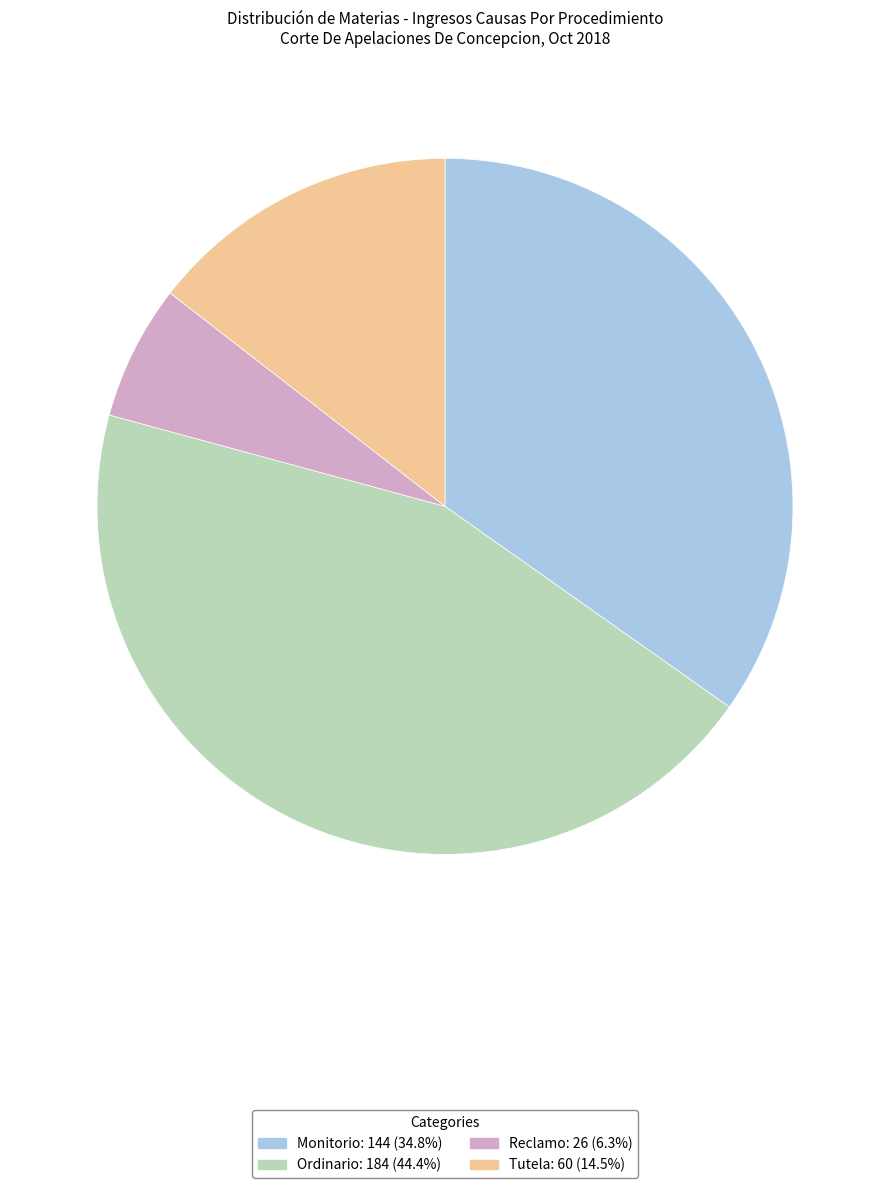

Does Reclamo account for over 50% of the chart?

No